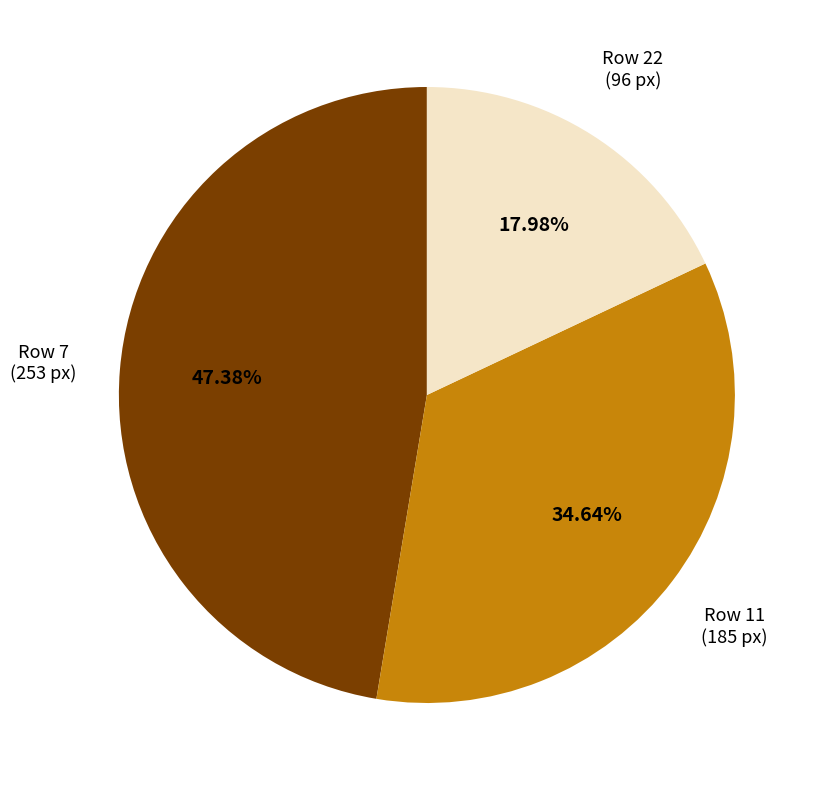

What is the ratio of the value at Row 7 (253 px) to the value at Row 11 (185 px)?

1.4